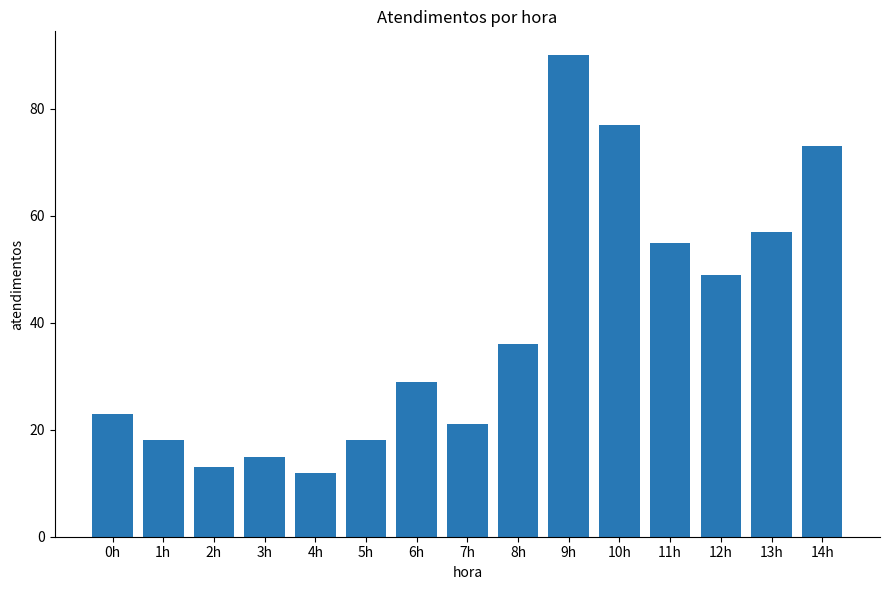

What is the change in value from 0h to 9h?

+67